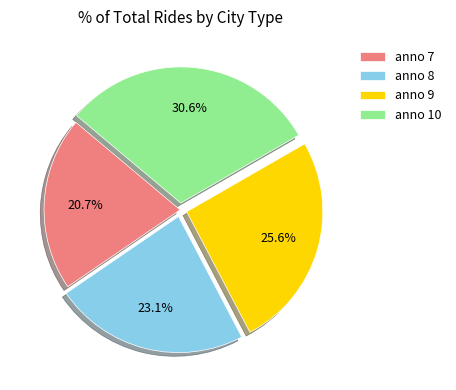

What portion of the pie excludes anno 10?

69.4%